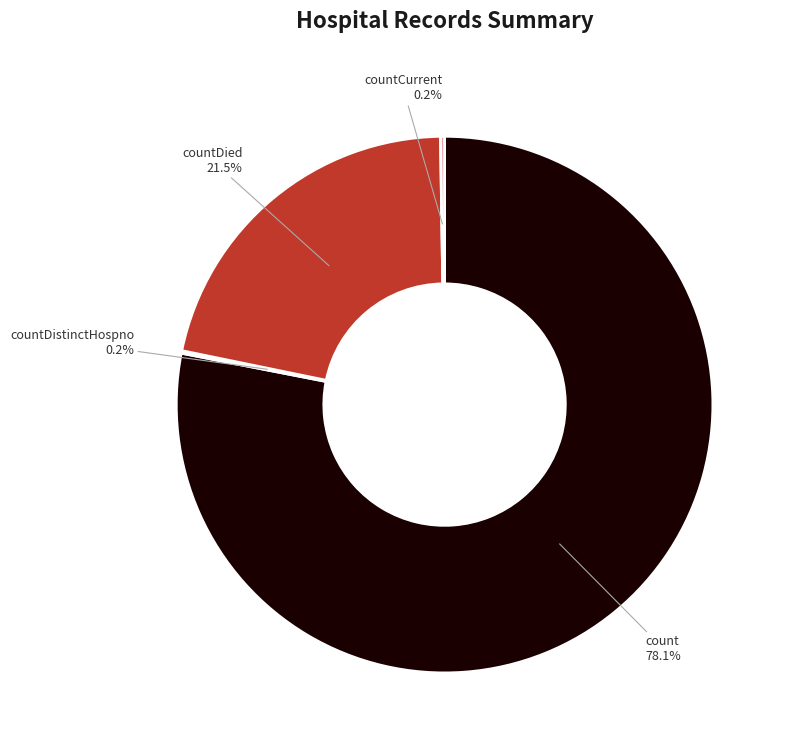

Is there a majority slice in this chart?

Yes